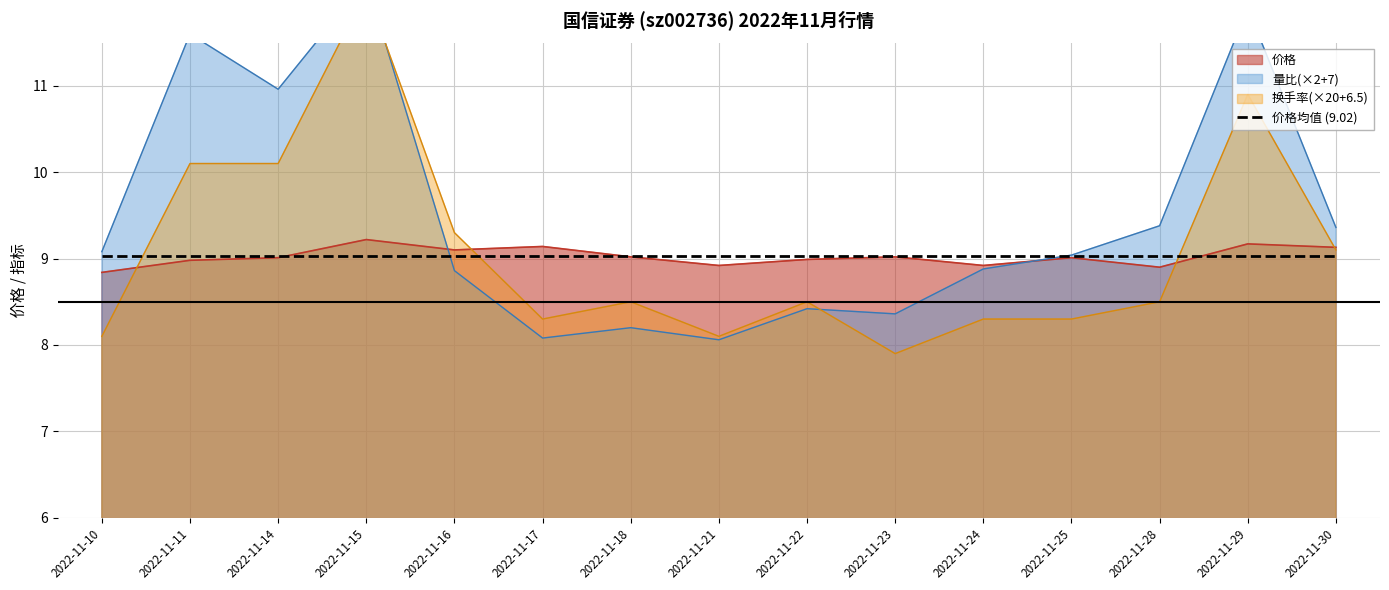

What is the maximum value for 价格均值 (9.02)?

9.0